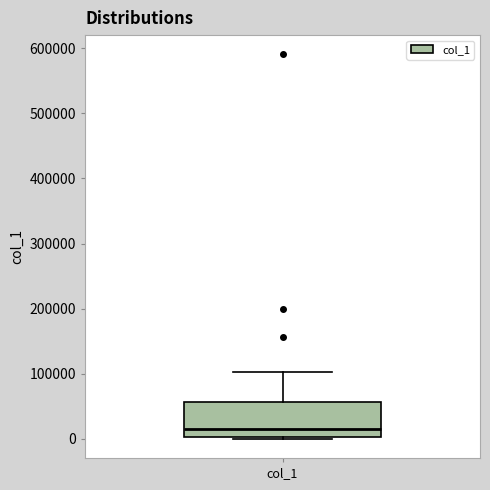

Transcribe this box plot: give where the median line is, the range the box spans, and where the two whiskers end, as read against the y-axis. The values are not printed on the chart, so give them approximately, as read against the axis.

median 20000, box 0 to 60000, whiskers 0 (just below the box's lower edge) to 100000